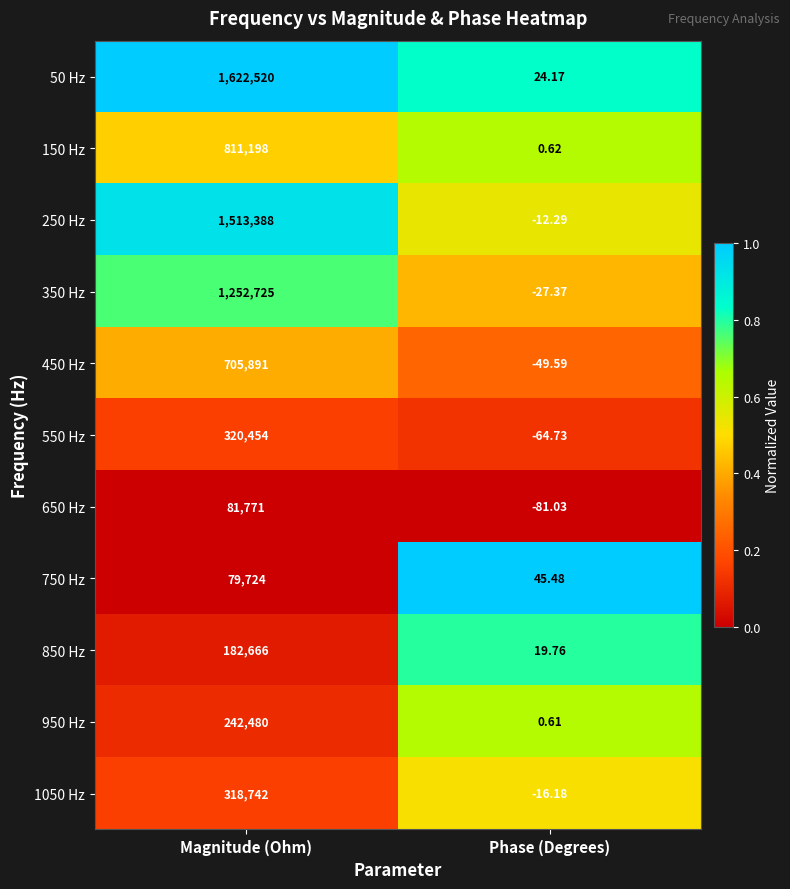

Is the value of 50 Hz at Magnitude (Ohm) greater than the value of 950 Hz at Magnitude (Ohm)?

Yes